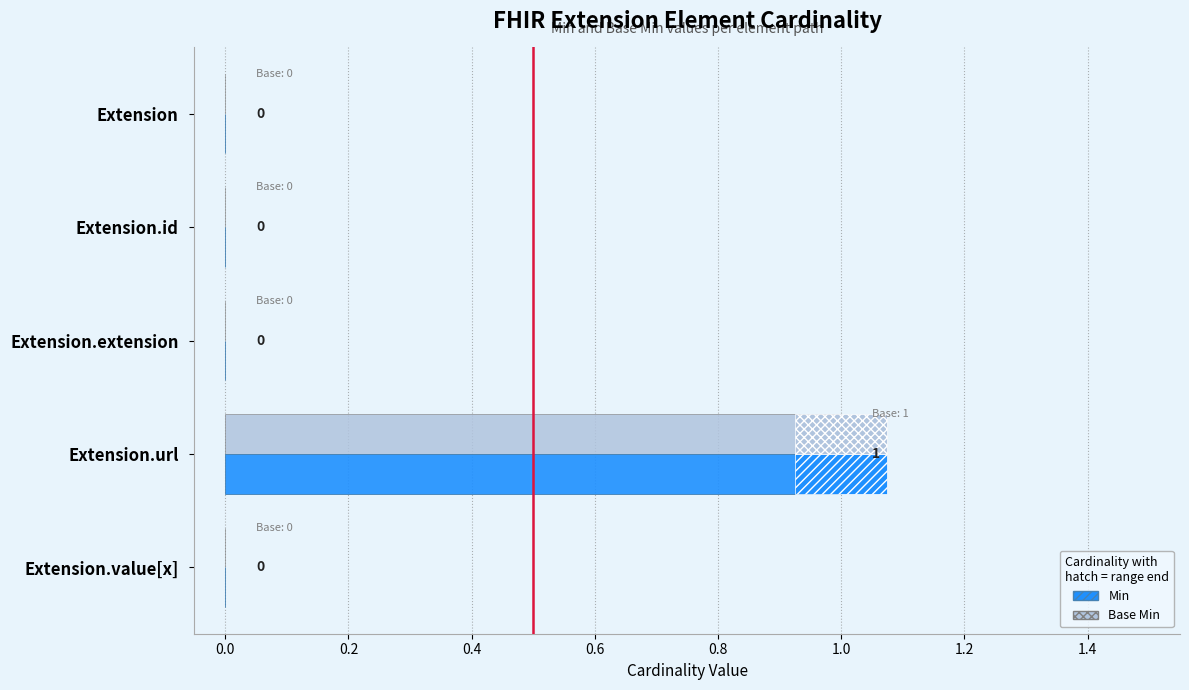

What are all the series names shown in the legend?

Base Min, Min